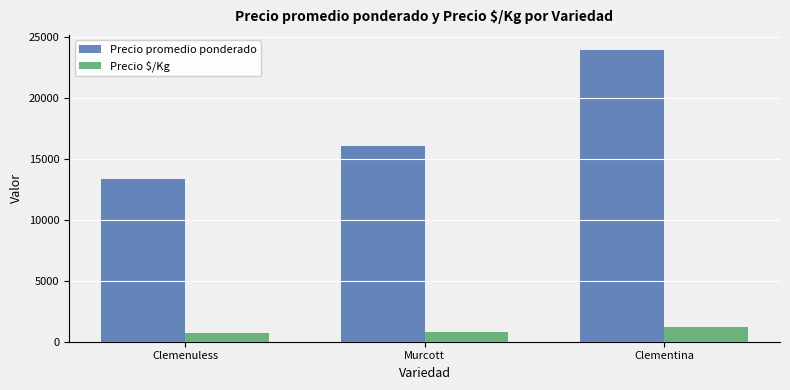

What is the value of the Precio $/Kg bar at the 2nd from the left?

804